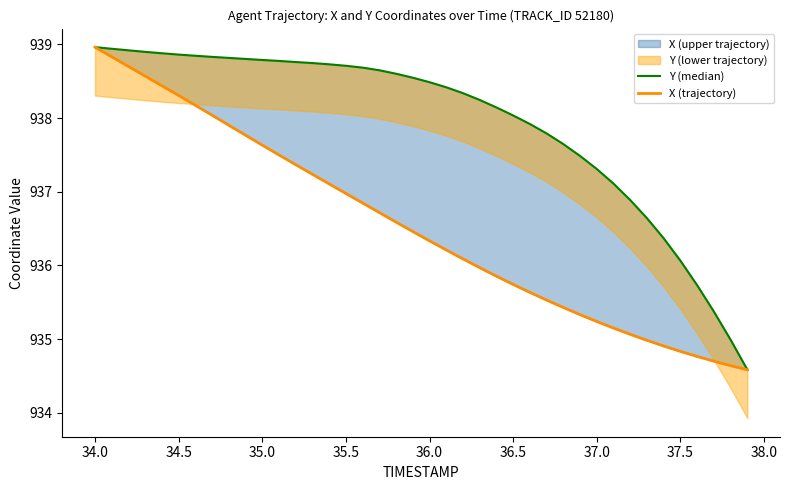

True or false: X (trajectory) and Y (median) intersect in this chart.

False